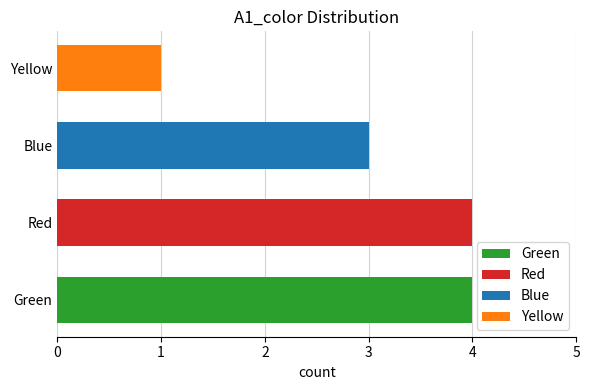

Read the value at Green.

4